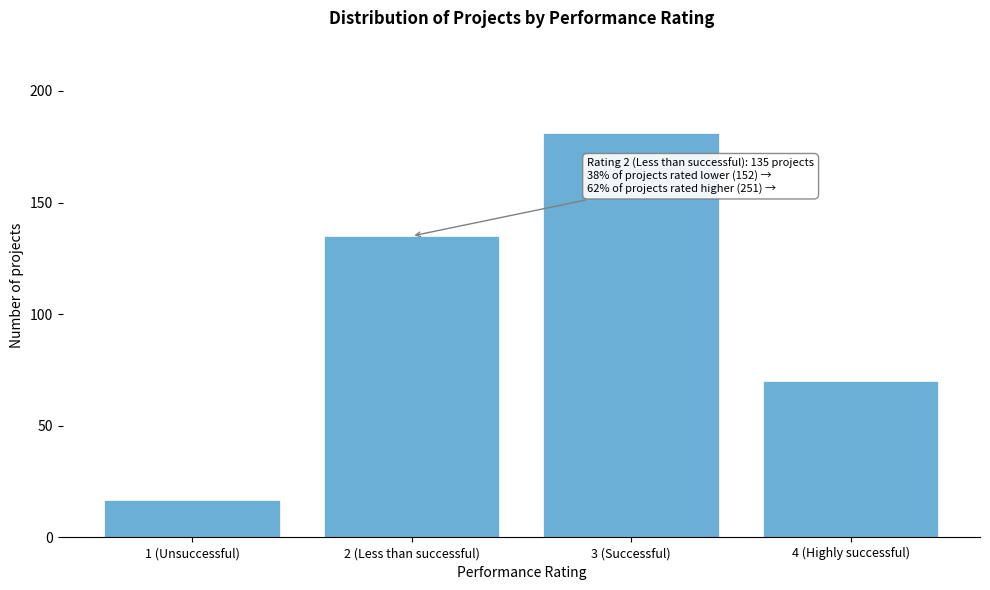

Reading left to right, list all the values displayed in this chart.

1 (Unsuccessful)=17	2 (Less than successful)=135	3 (Successful)=181	4 (Highly successful)=70